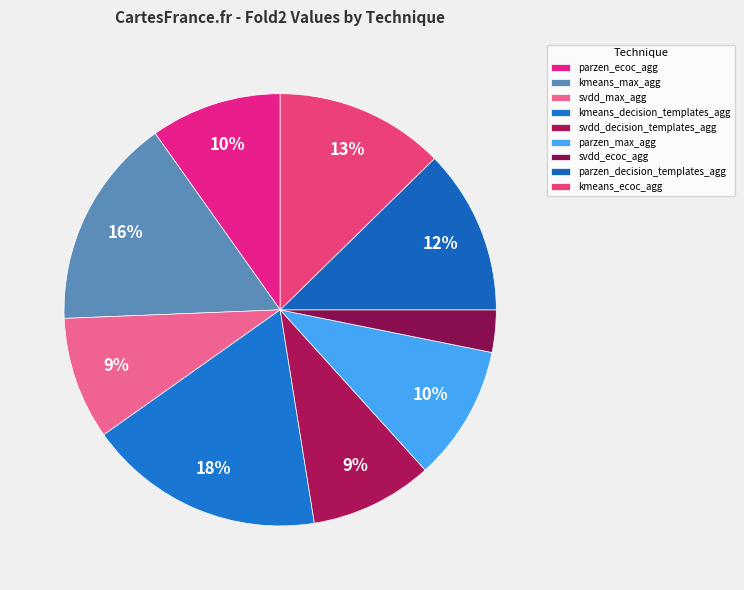

Rank the categories by value from lowest to highest.

svdd_ecoc_agg, svdd_max_agg, svdd_decision_templates_agg, parzen_ecoc_agg, parzen_max_agg, parzen_decision_templates_agg, kmeans_ecoc_agg, kmeans_max_agg, kmeans_decision_templates_agg